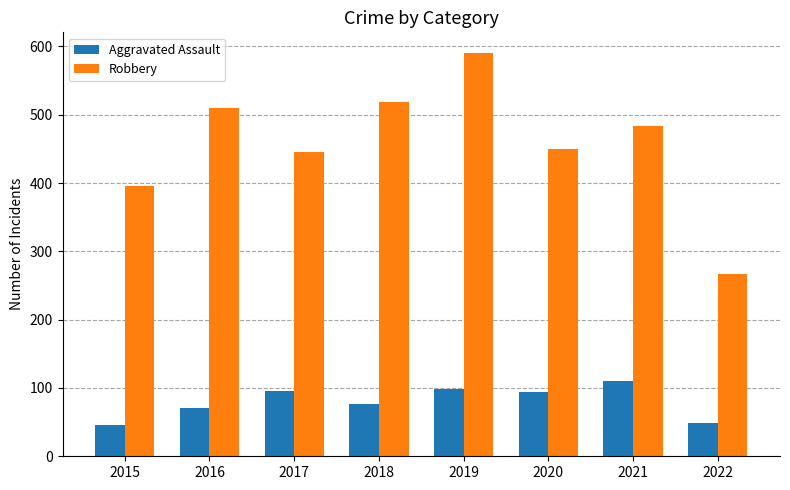

Is the value of Aggravated Assault at 2017 greater than the value of Robbery at 2016?

No